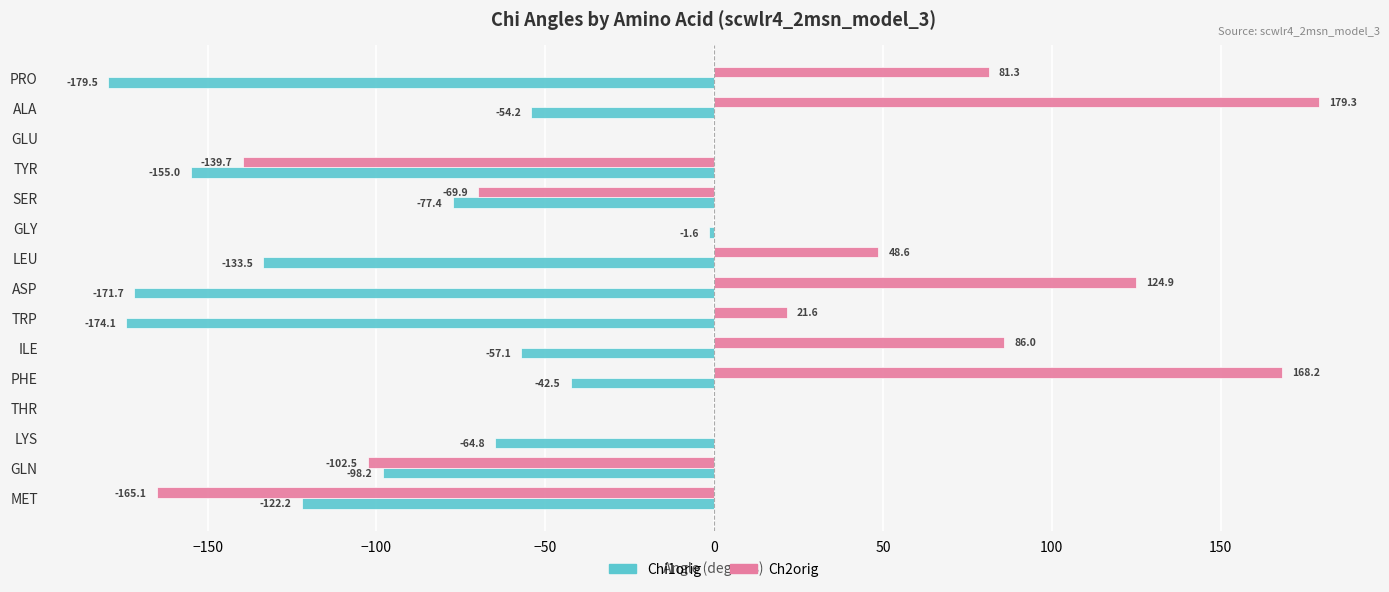

How many distinct data groups are displayed?

2